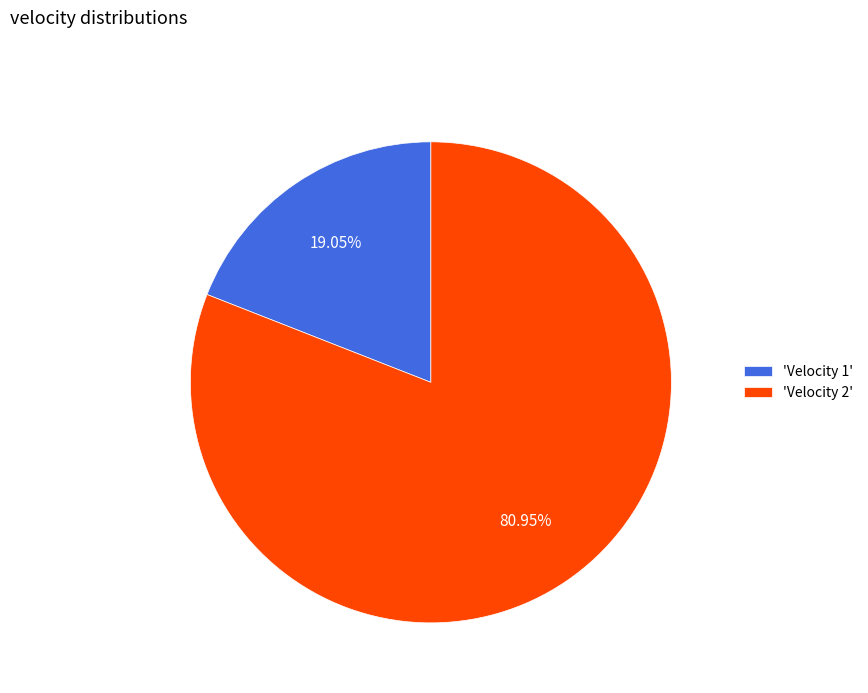

Approximately how many times larger is the value at 'Velocity 2' compared to 'Velocity 1'?

4.2